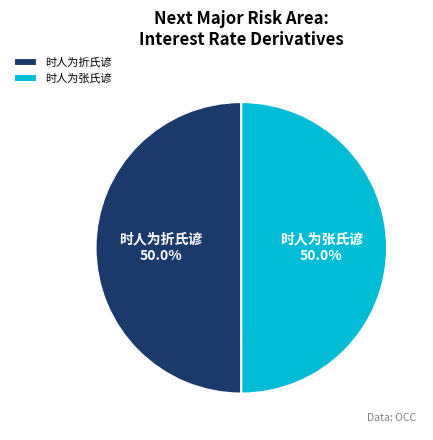

Approximately how many times larger is the value at 时人为折氏谚 compared to 时人为张氏谚?

1.0